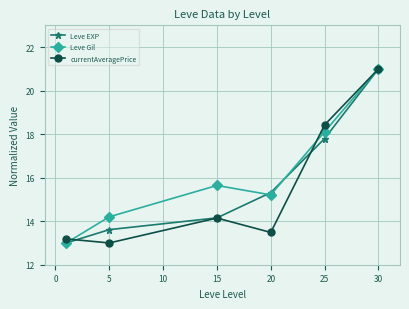

At how many categories does at least one series exceed 15?

4